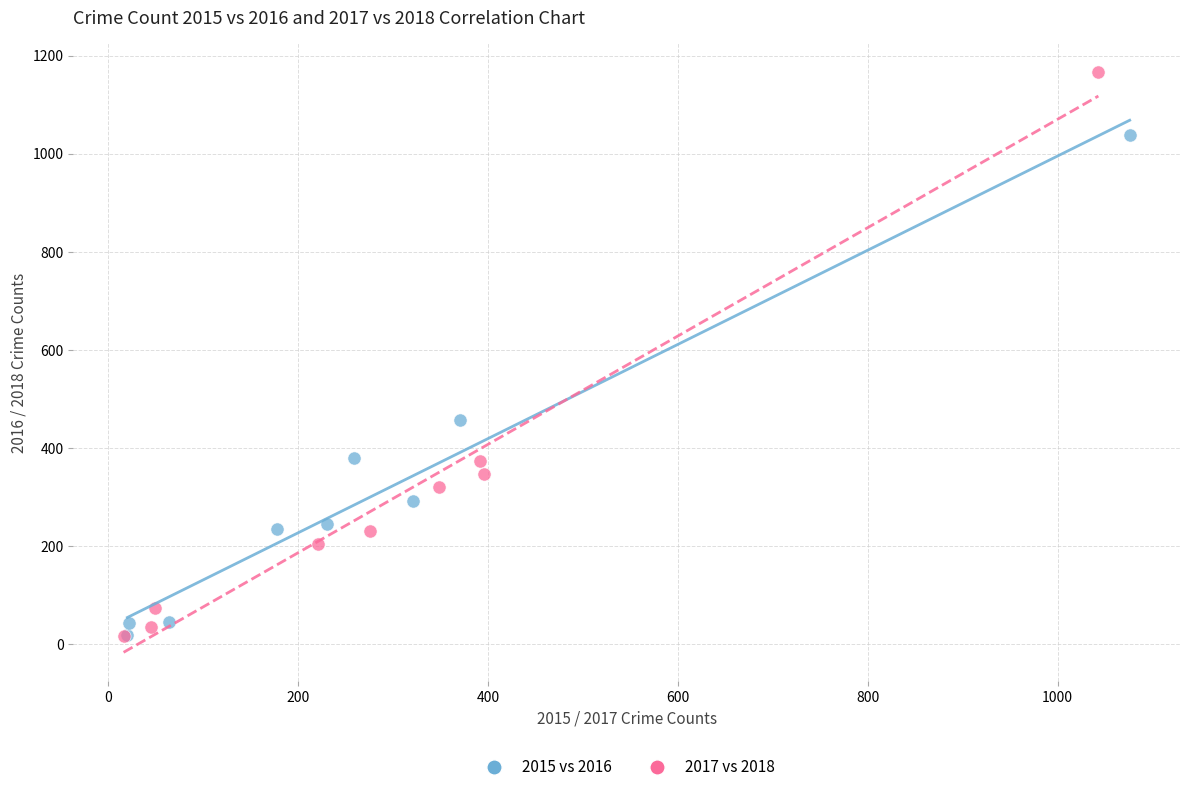

What are all the series names shown in the legend?

2015 vs 2016, 2017 vs 2018